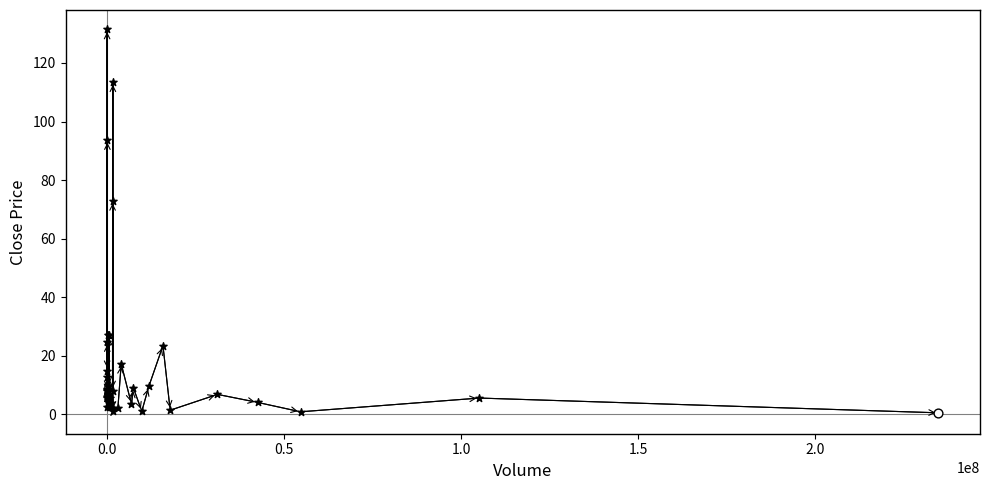

What is the maximum value shown in the chart?

131.5